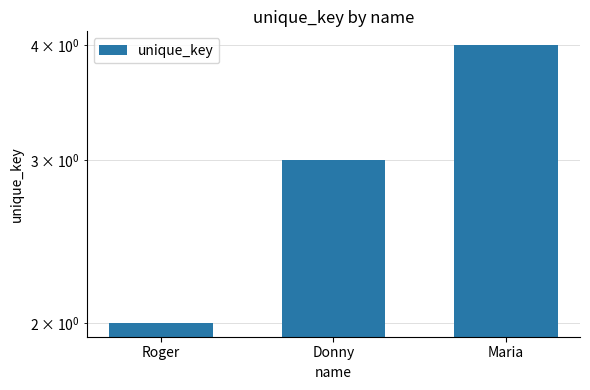

What is the change in value from Roger to Donny?

+1